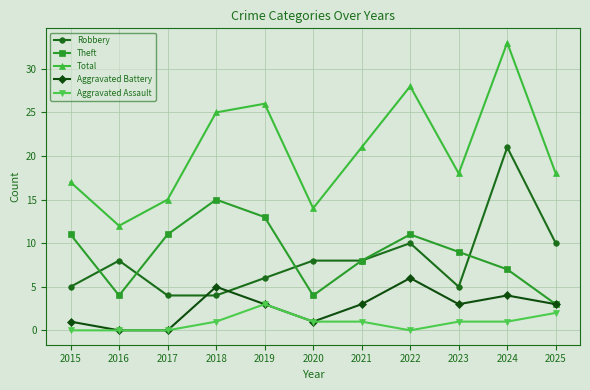

Between 2016 and 2022, which series saw the biggest shift?

Total